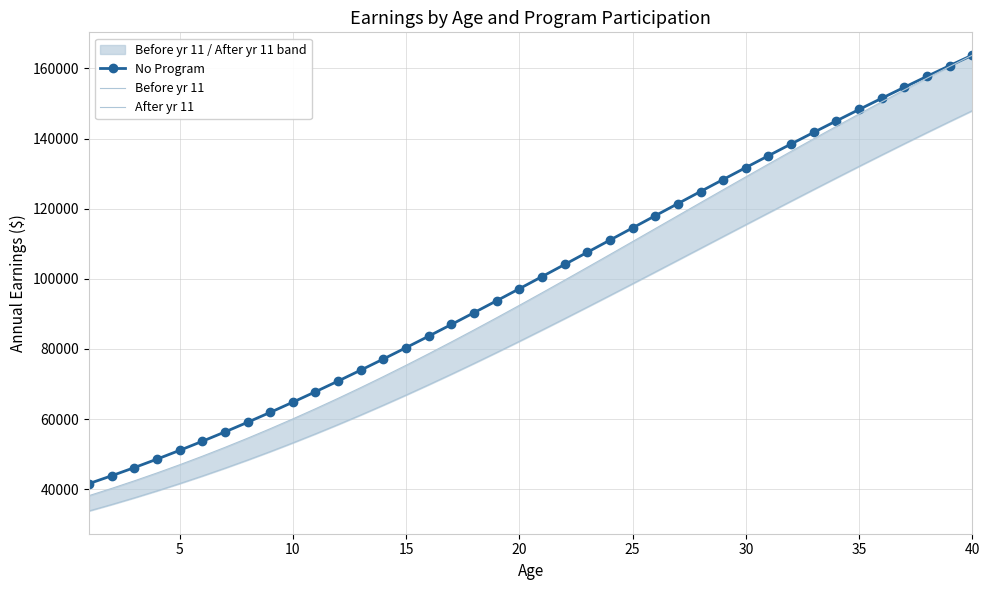

How many data points in Before yr 11 are less than 95991?

20